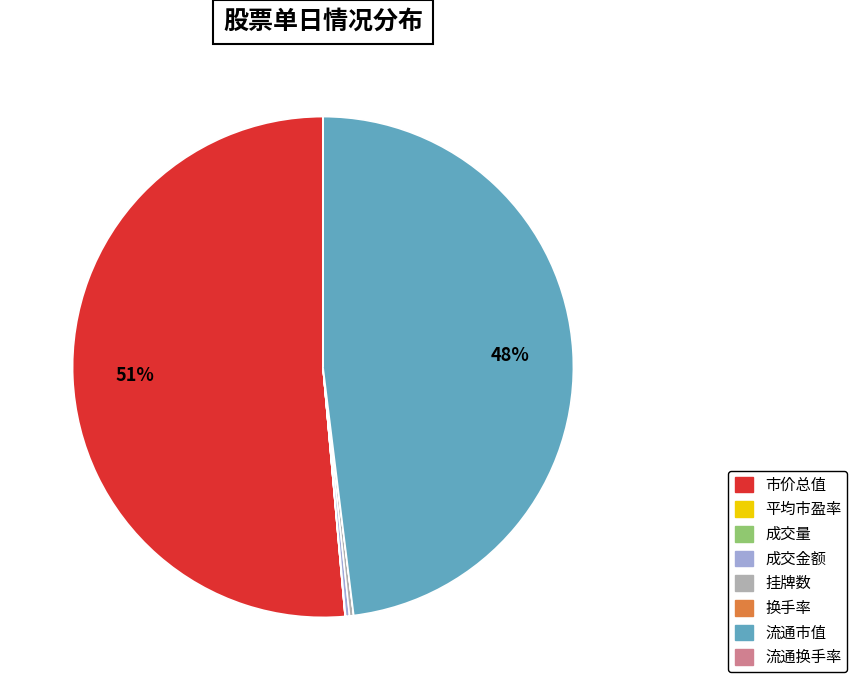

Does 流通市值 account for over 50% of the chart?

No